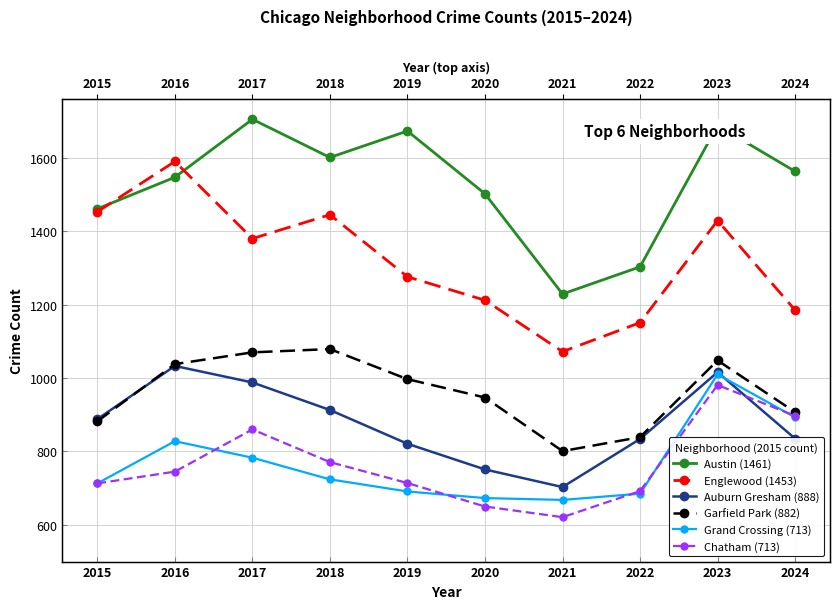

After their last crossing, which series has the higher values: Grand Crossing (713) or Auburn Gresham (888)?

Grand Crossing (713)